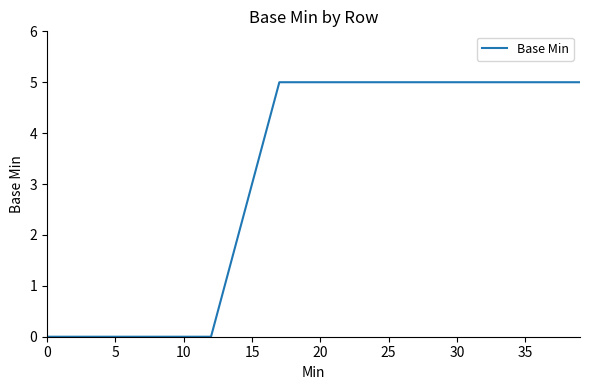

What is the greatest value displayed?

5